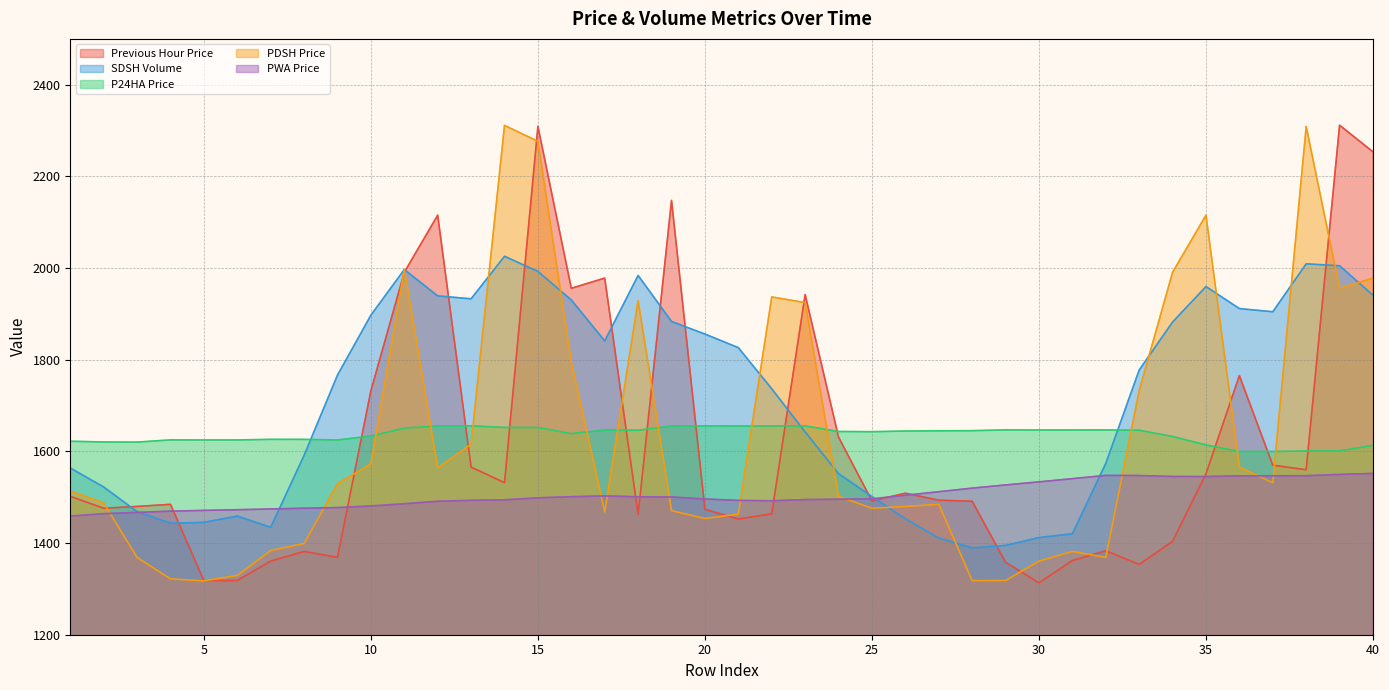

How many lines are shown in the chart?

5